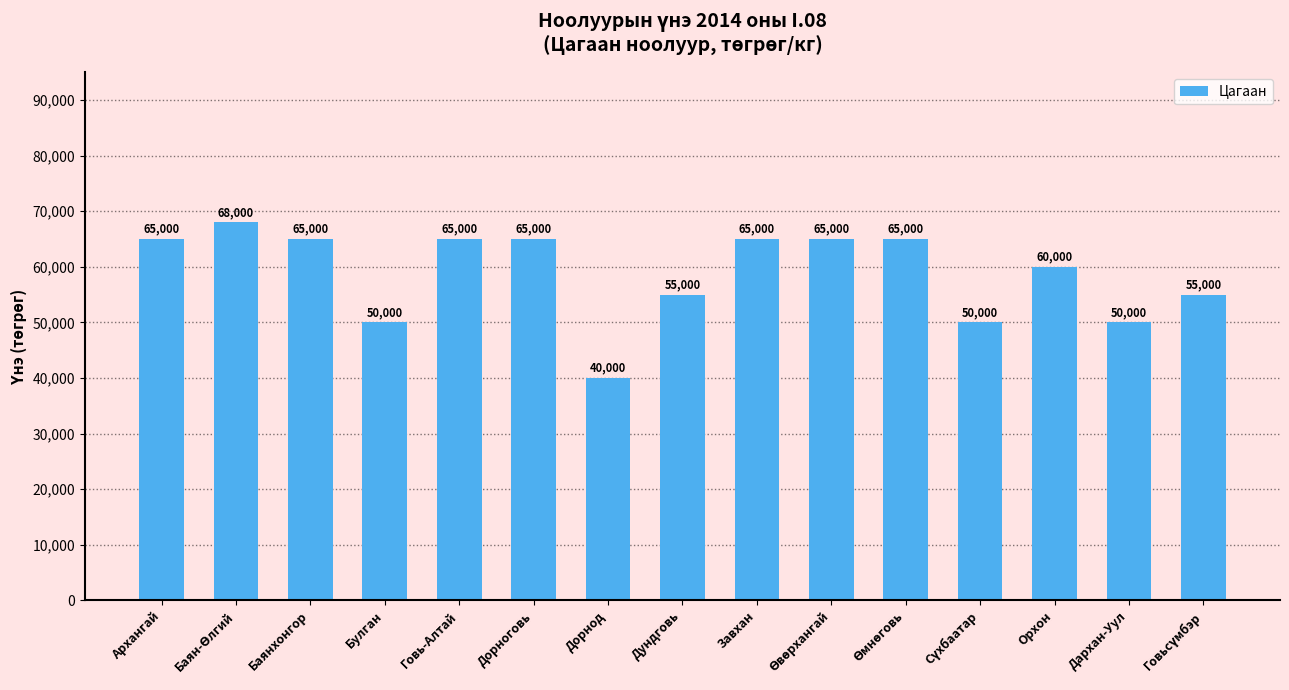

Reading right to left, transcribe all the data shown in this chart.

55000	50000	60000	50000	65000	65000	65000	55000	40000	65000	65000	50000	65000	68000	65000